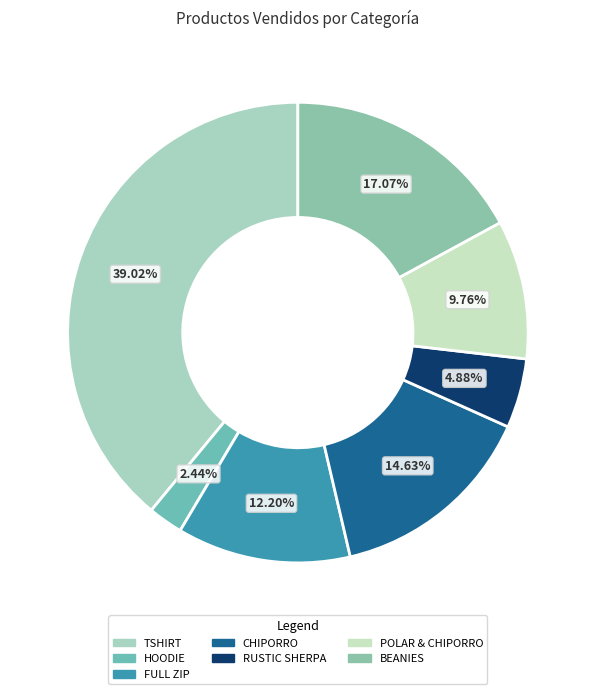

What percentage is the HOODIE slice, to the nearest percent?

2%